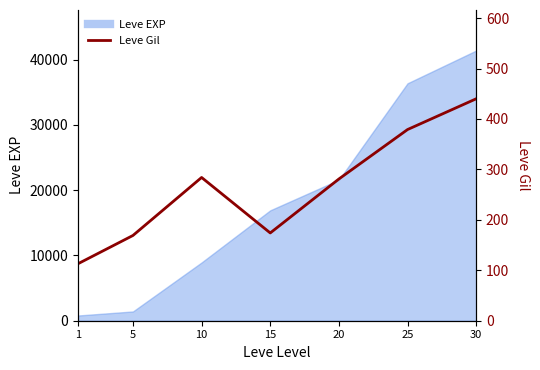

List the labels in order of value, largest first.

30, 25, 10, 20, 15, 5, 1